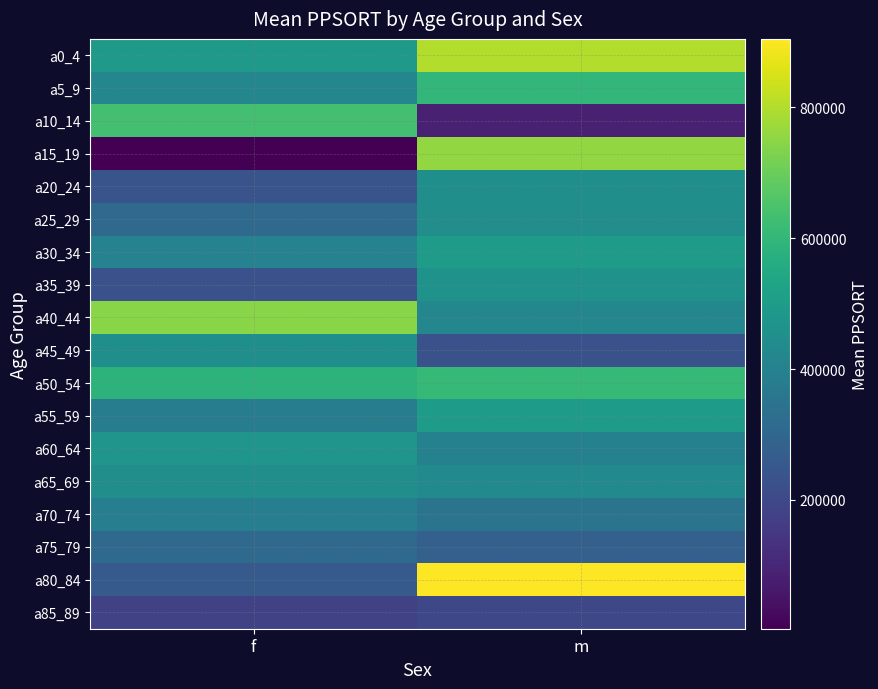

Reading left to right, what are all the values shown in this chart?

a0_4: f=492043	m=799509
a5_9: f=420000	m=600000
a10_14: f=634262	m=84826
a15_19: f=2952	m=758365
a20_24: f=237274	m=452863
a25_29: f=309898	m=449560
a30_34: f=403766	m=500000
a35_39: f=231507	m=466447
a40_44: f=743226	m=420000
a45_49: f=452046	m=229497
a50_54: f=586225	m=607982
a55_59: f=386060	m=500000
a60_64: f=473574	m=400000
a65_69: f=450000	m=430921
a70_74: f=390000	m=350000
a75_79: f=310000	m=280000
a80_84: f=260000	m=904752
a85_89: f=180000	m=200000